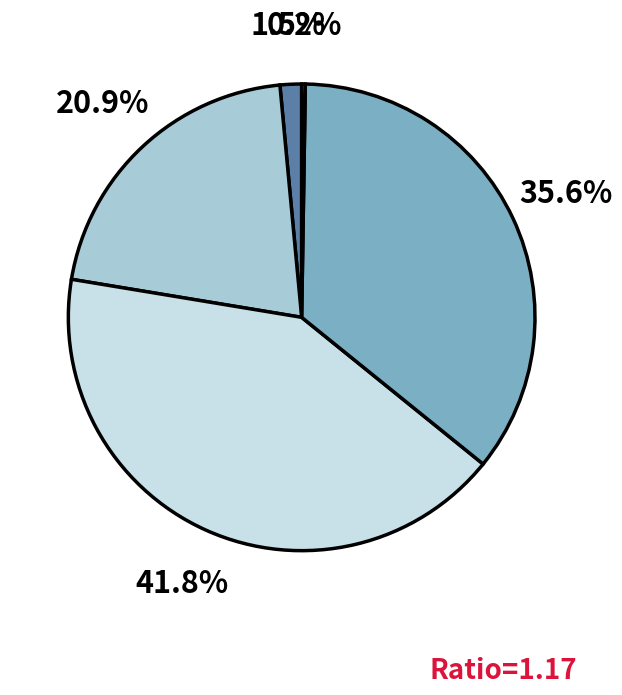

Rank the categories by value from highest to lowest.

SMAPE, Training Time, MAPE, MSE, Inference Time